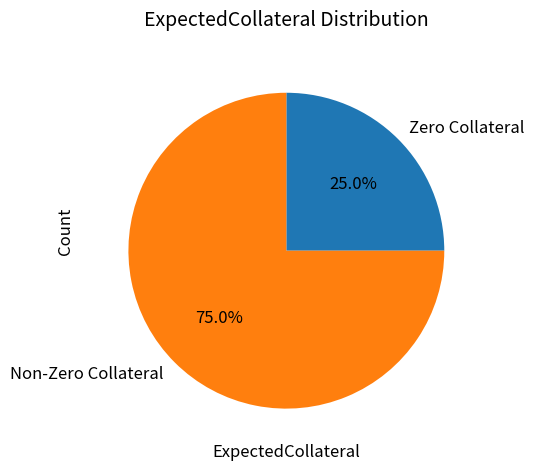

Which category has the biggest portion of the pie?

Non-Zero Collateral